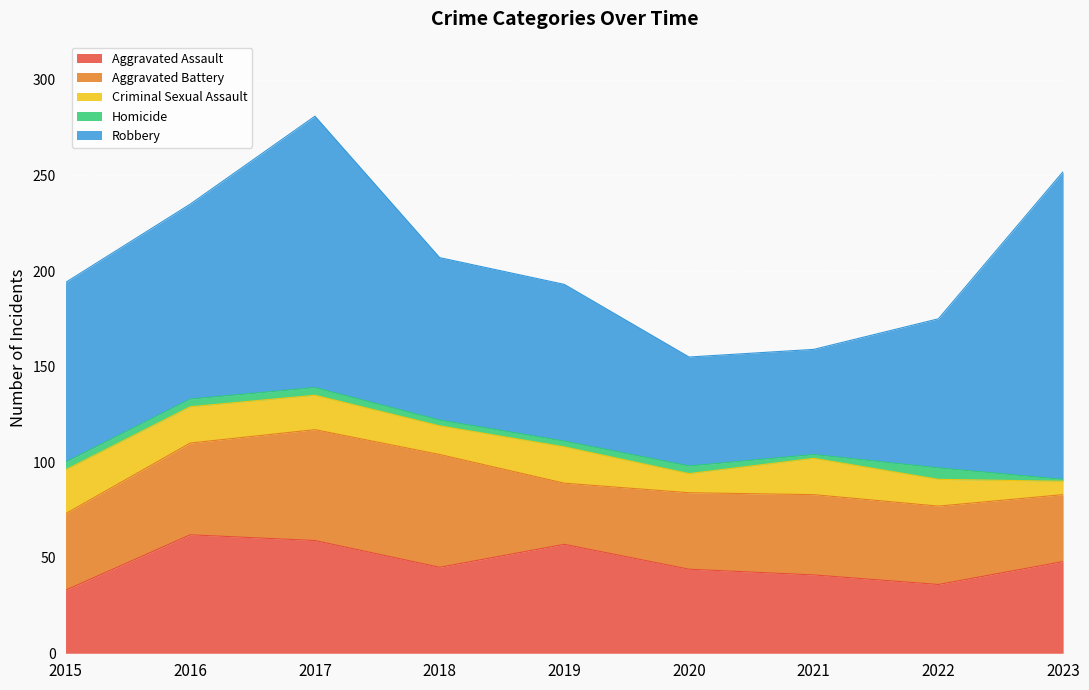

What are all the series names shown in the legend?

Aggravated Assault, Aggravated Battery, Criminal Sexual Assault, Homicide, Robbery